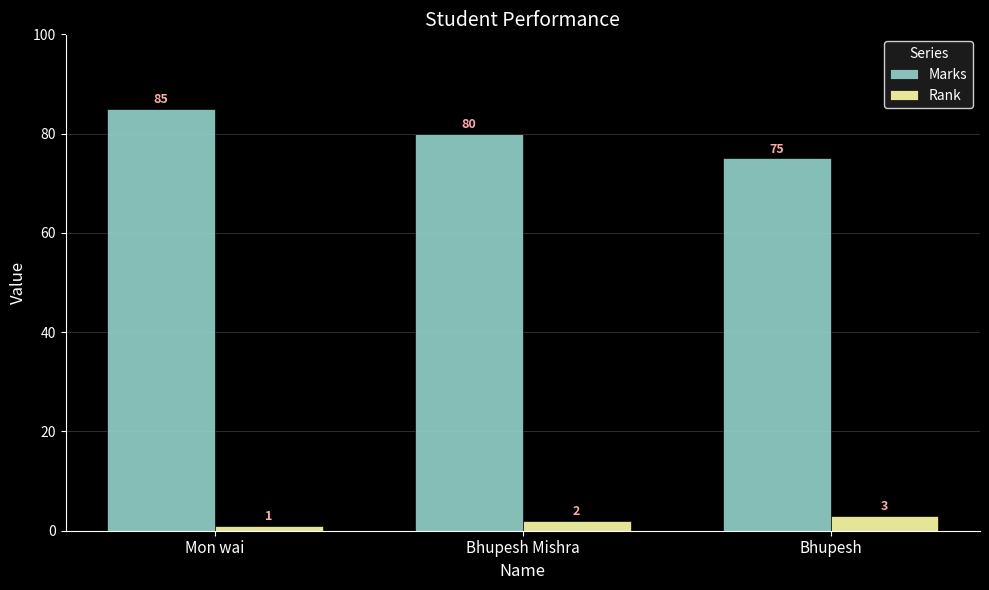

What is the maximum value for Marks?

85